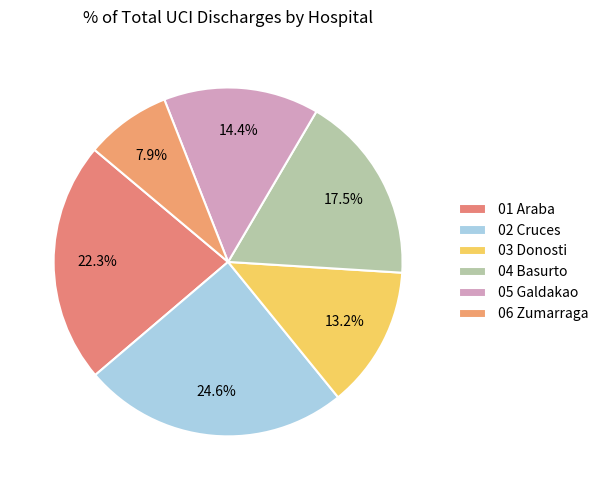

To the nearest percent, what is the average slice percentage?

17%